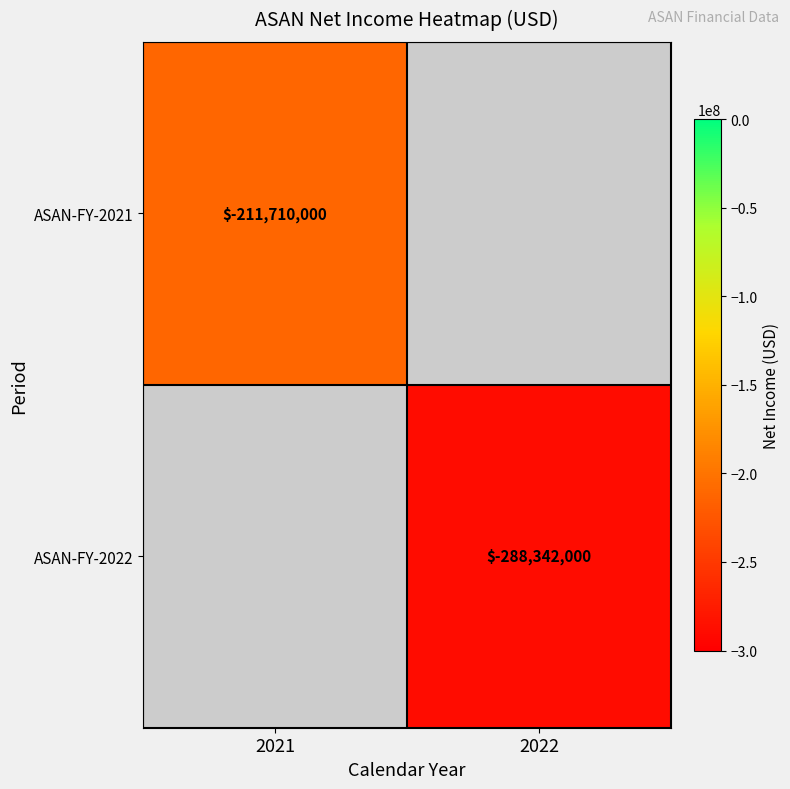

The value of ASAN-FY-2021 at 2021 is -211710000. True or false?

True